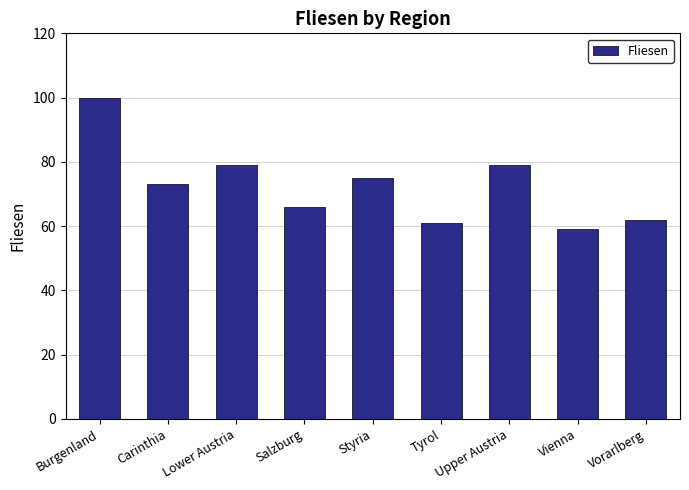

What is the difference between the maximum and minimum values?

41